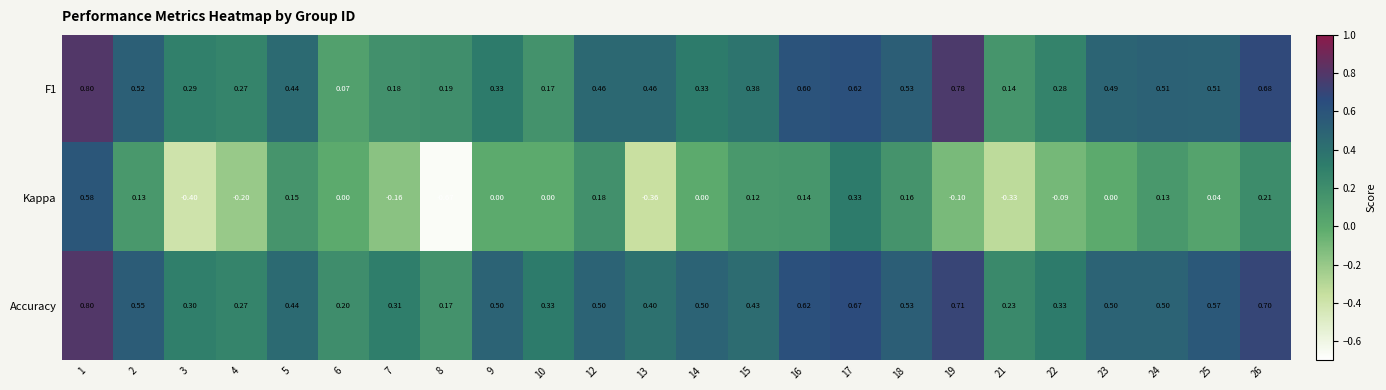

Which series changed the most between 3 and 24?

Kappa